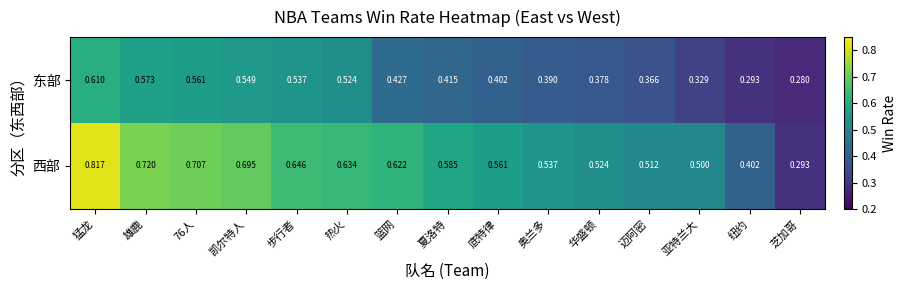

Which category has the lowest value in the 西部 series?

芝加哥